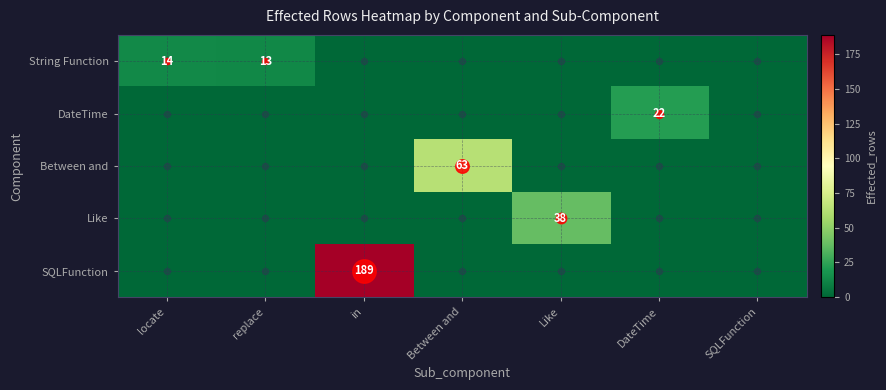

How many data points does each series have?

7